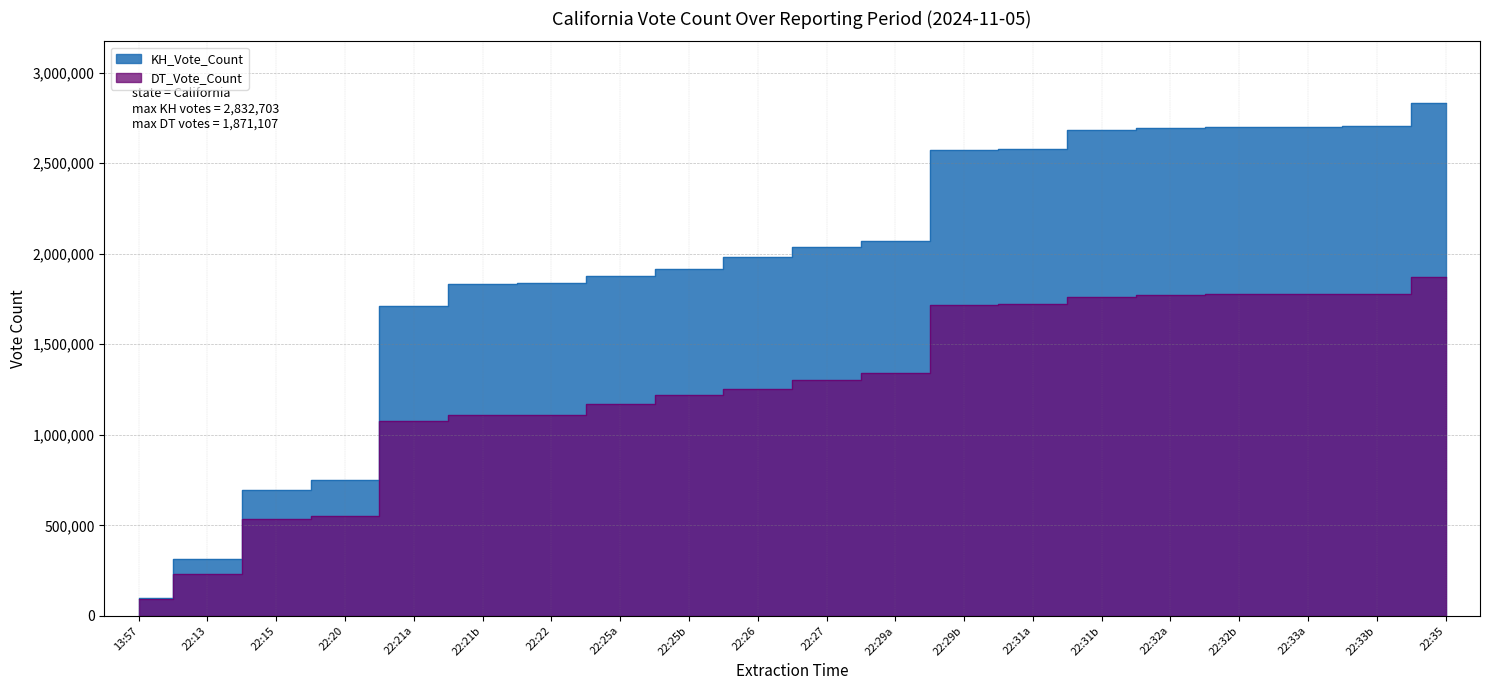

What is the difference between the highest and lowest values at 22:31b?

924525